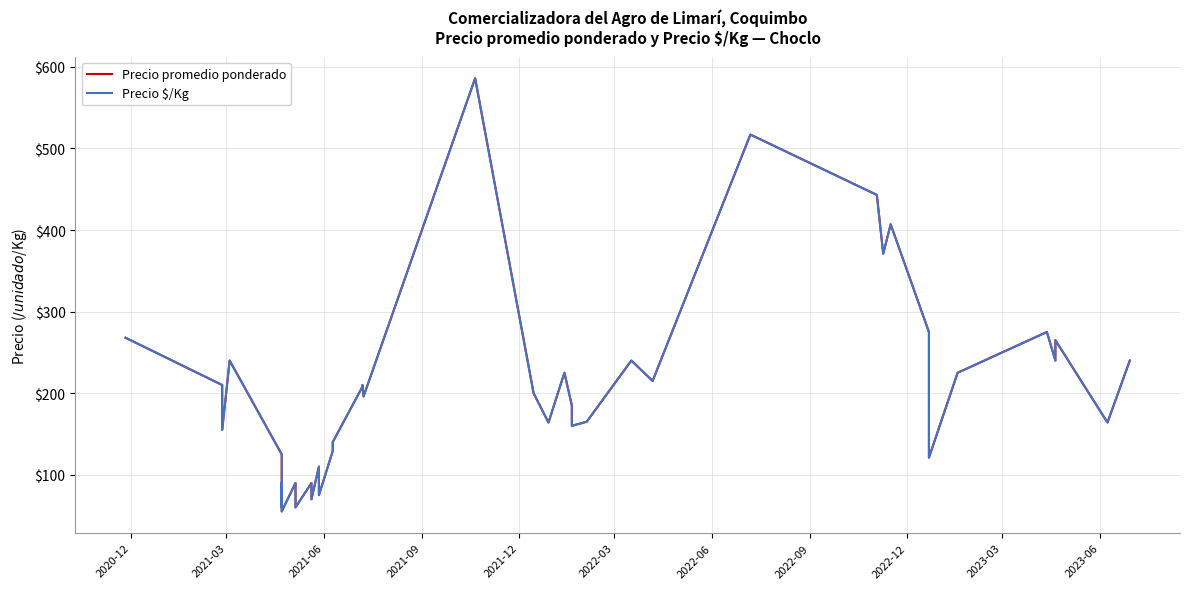

Reading right to left, transcribe all the data shown in this chart.

Precio promedio ponderado: 240	164	265	240	275	225	121	275	407	371	443	517	215	240	165	160	185	225	164	200	586	196	210	208	140	129	75	110	70	90	60	90	55	90	60	125	240	155	210	268
Precio $/Kg: 240	164	265	240	275	225	121	275	407	371	443	517	215	240	165	160	185	225	164	200	586	196	210	208	140	129	75	110	70	90	60	90	55	90	60	125	240	155	210	268